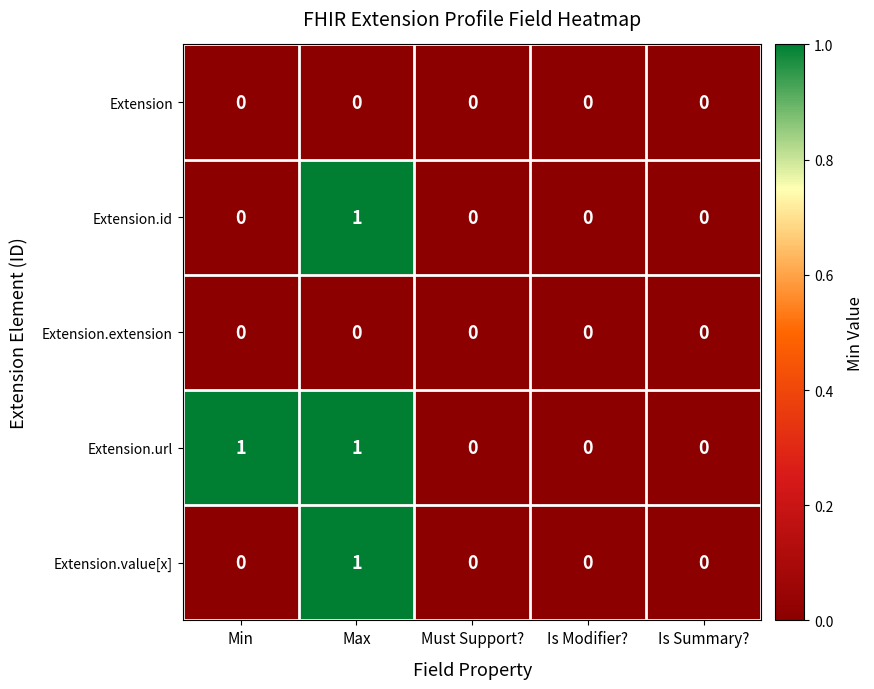

Reading left to right, extract all data points from this chart.

Extension: Min=0	Max=0	Must Support?=0	Is Modifier?=0	Is Summary?=0
Extension.id: Min=0	Max=1	Must Support?=0	Is Modifier?=0	Is Summary?=0
Extension.extension: Min=0	Max=0	Must Support?=0	Is Modifier?=0	Is Summary?=0
Extension.url: Min=1	Max=1	Must Support?=0	Is Modifier?=0	Is Summary?=0
Extension.value[x]: Min=0	Max=1	Must Support?=0	Is Modifier?=0	Is Summary?=0